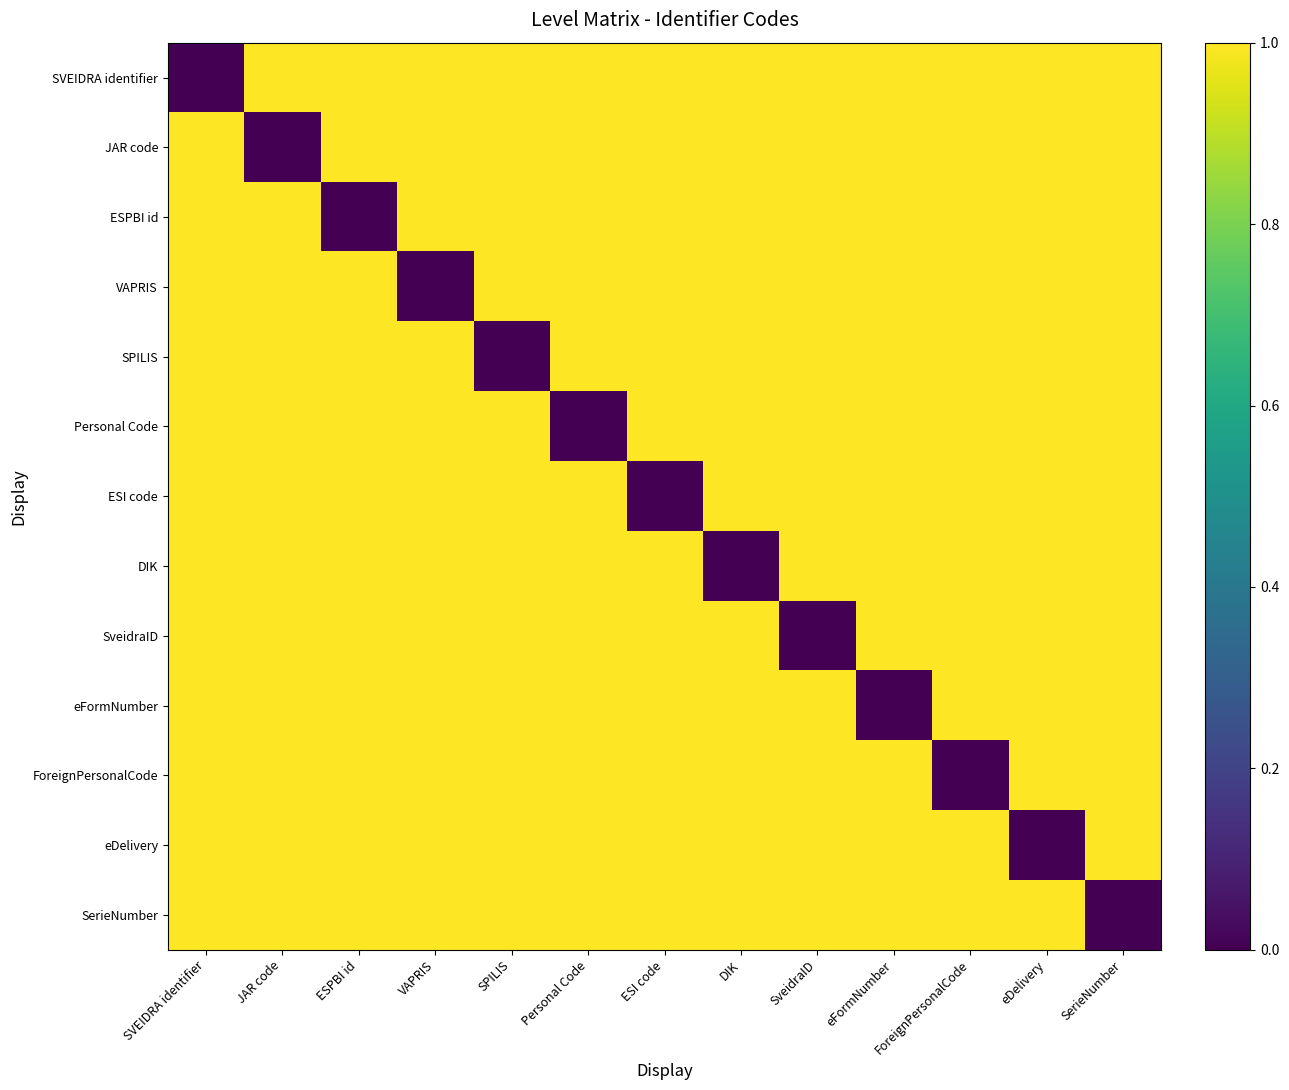

At how many categories does at least one series exceed 0?

13